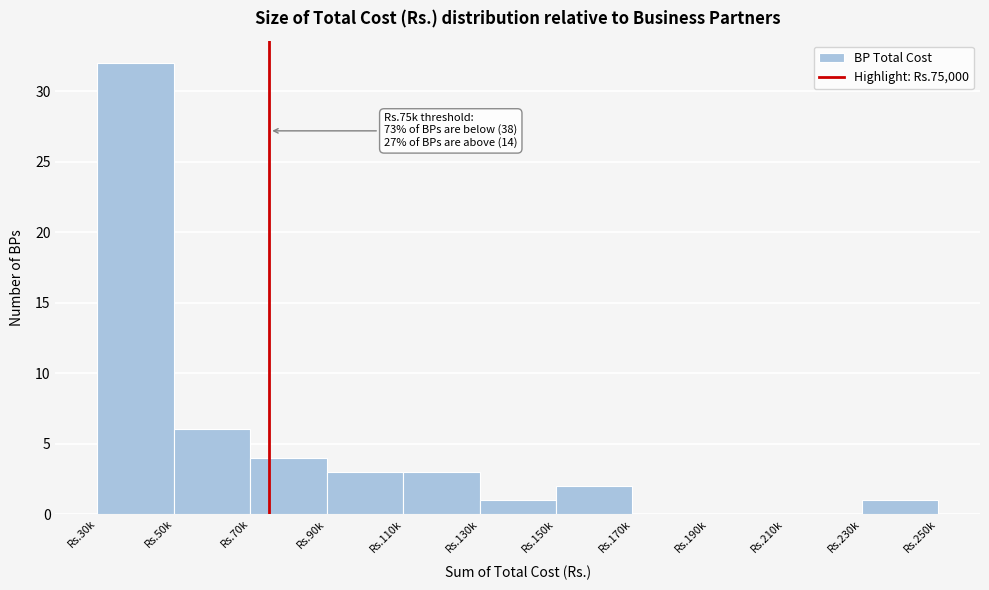

Reading left to right, list all the values displayed in this chart.

Rs.30k=32	Rs.50k=6	Rs.70k=4	Rs.90k=3	Rs.110k=3	Rs.130k=1	Rs.150k=2	Rs.170k=0	Rs.190k=0	Rs.210k=0	Rs.230k=1